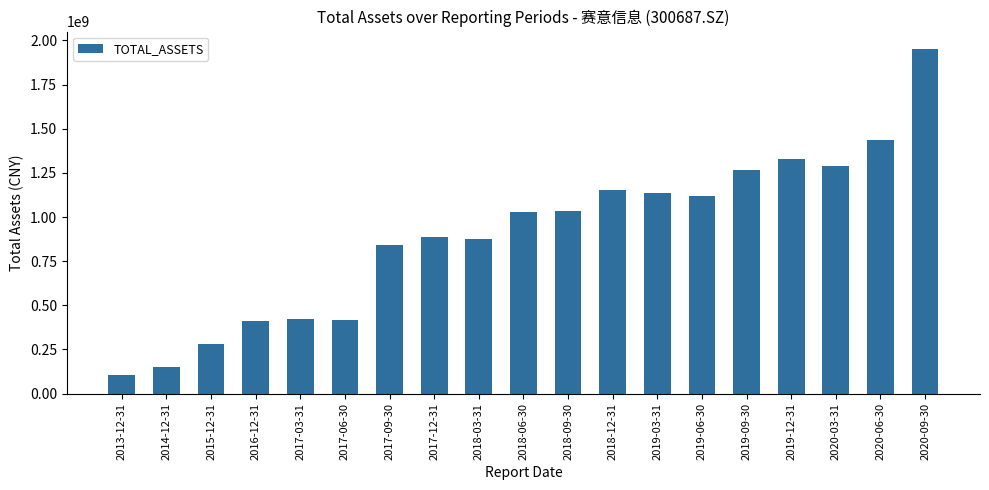

What position from the right is 2018-03-31?

11